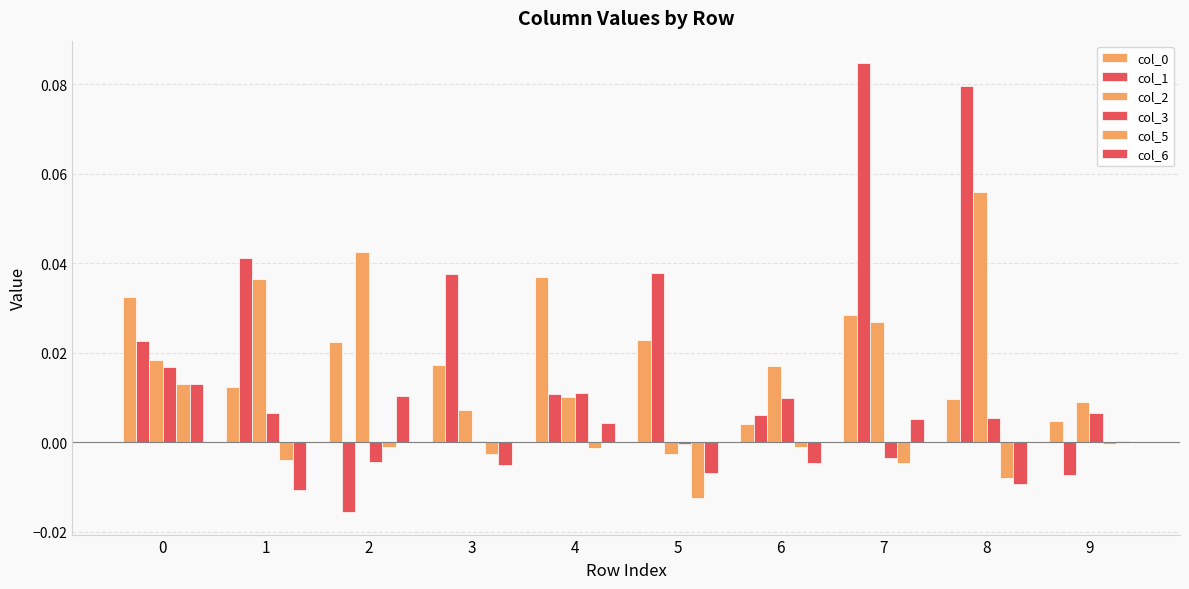

How many groups of bars are there?

10